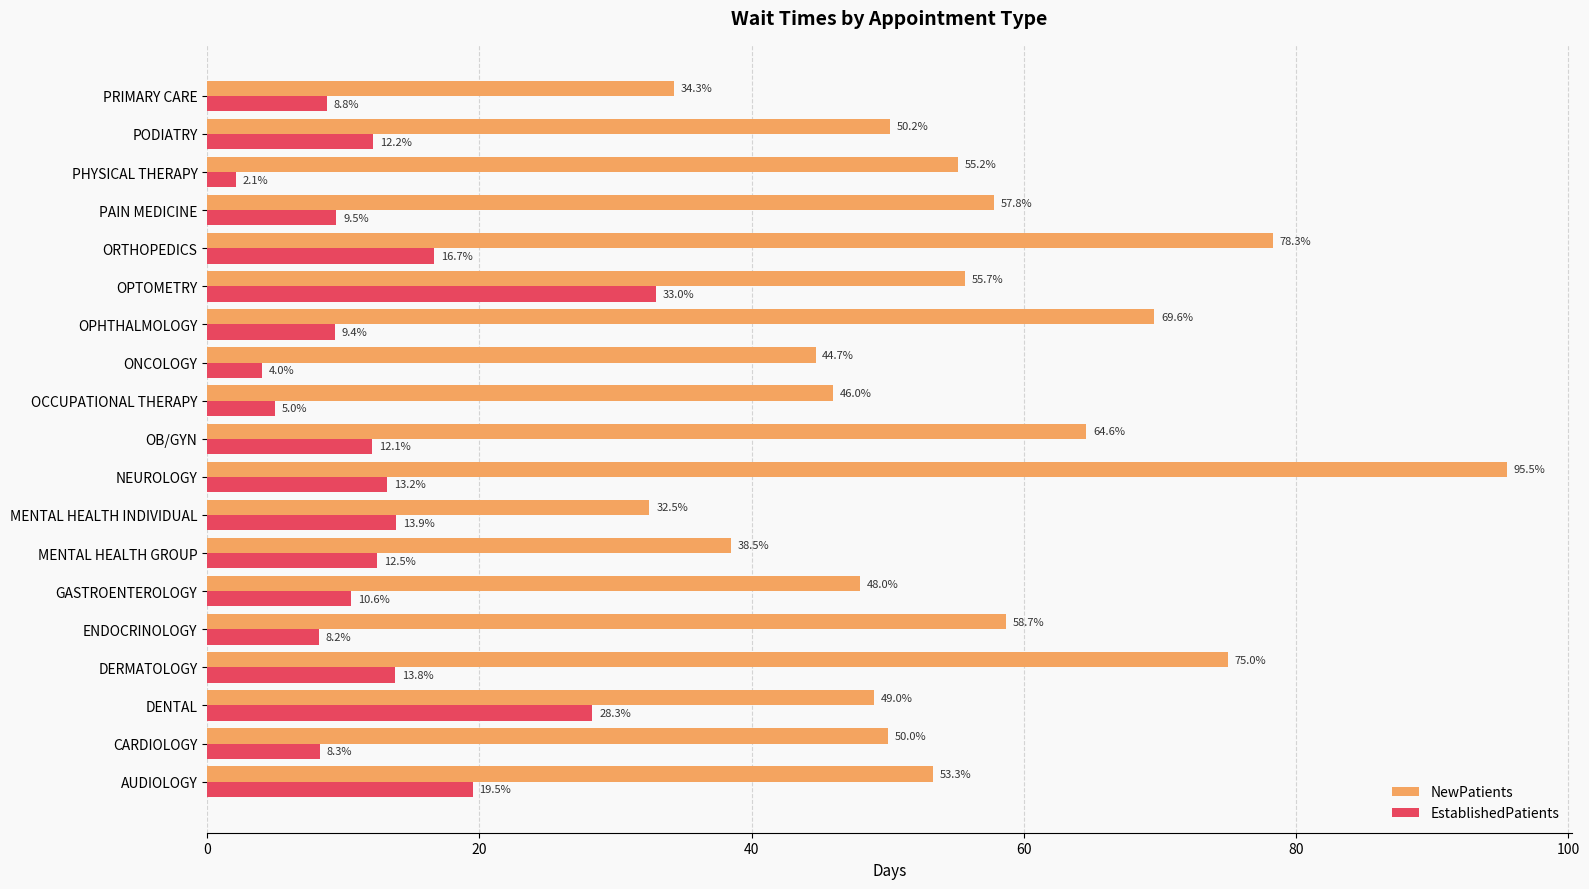

At how many categories does at least one series exceed 16?

19